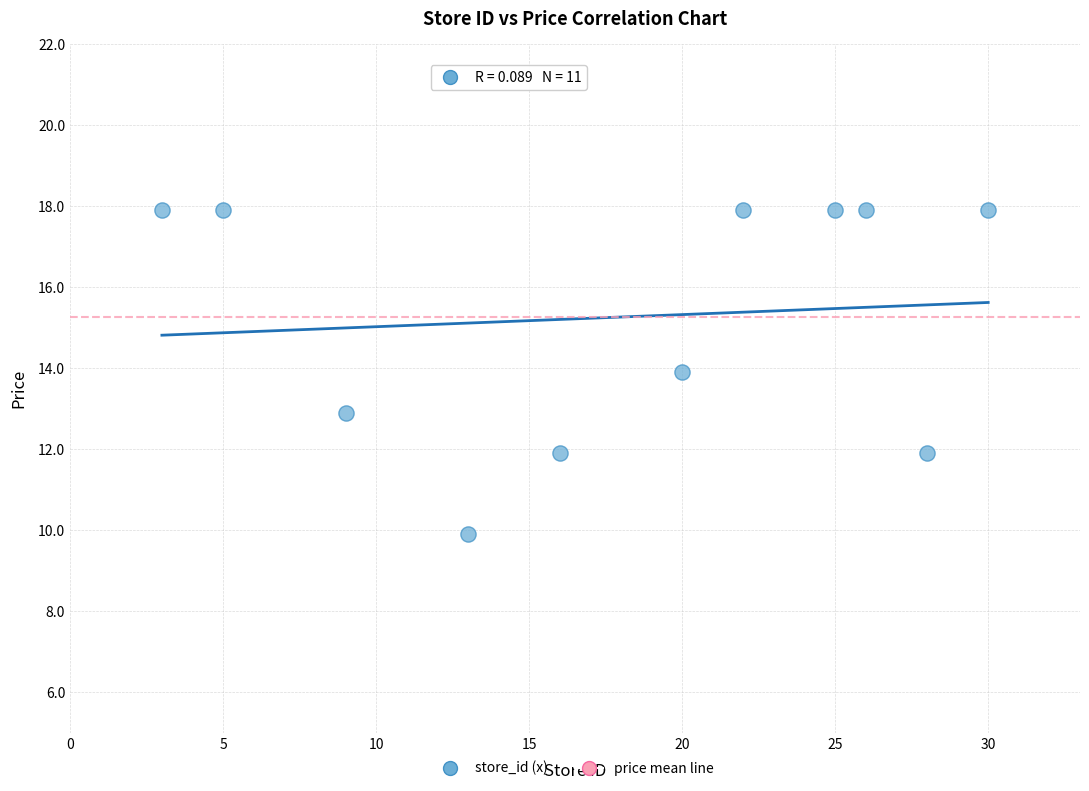

What is the average Y value?

15.3